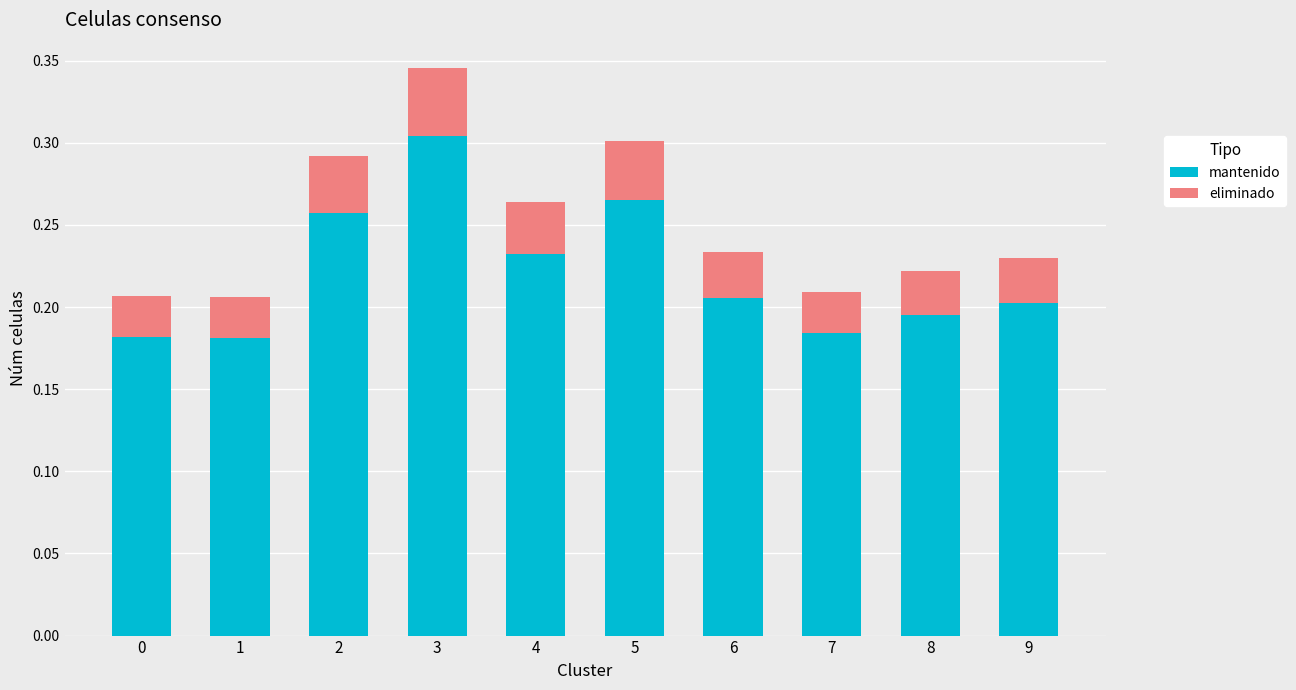

What is the sum of the mantenido values at 7 and 8?

0.4